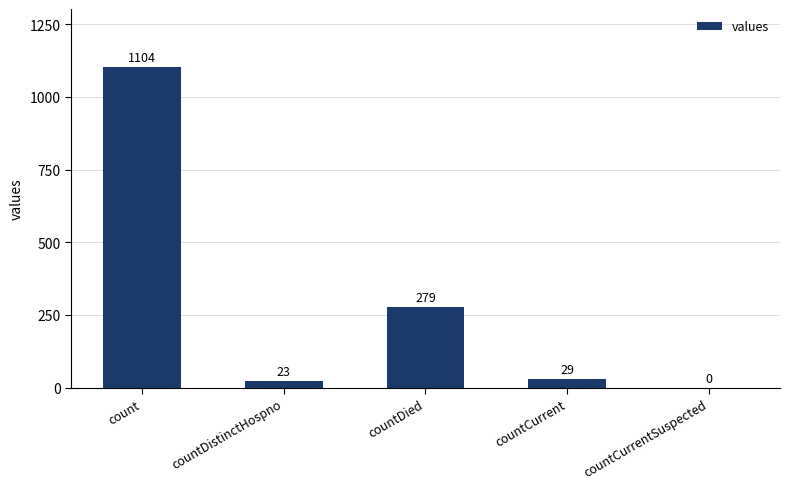

What is the sum of all values?

1435